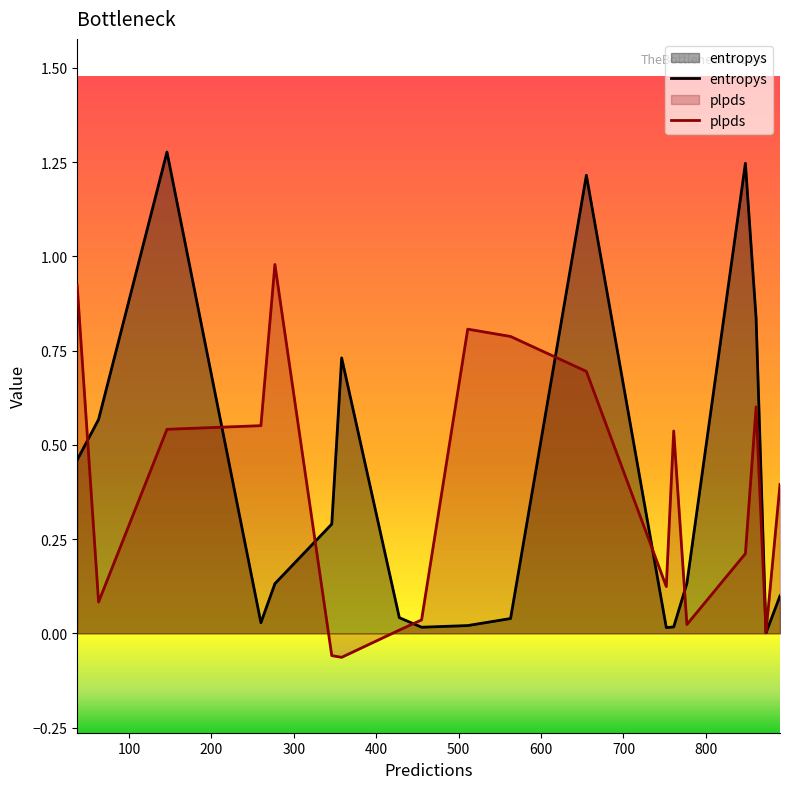

Between 890 and 358, which is larger?

358